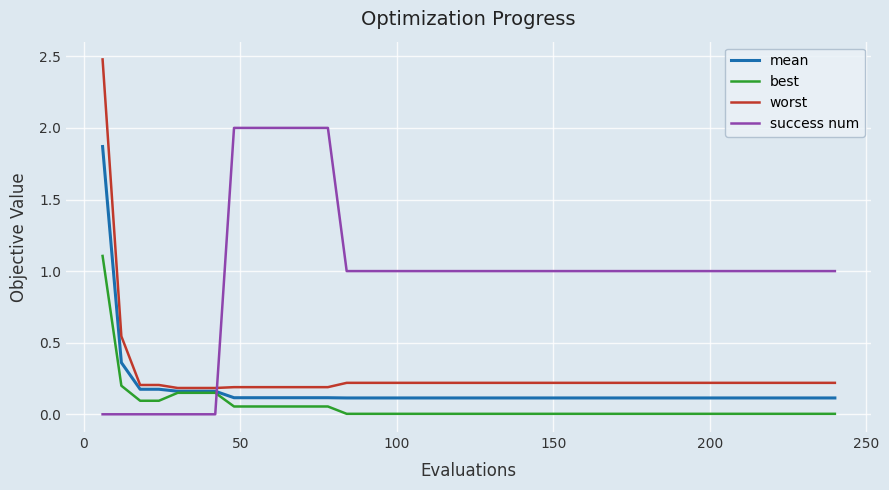

After their last crossing, which series has the higher values: worst or success num?

success num